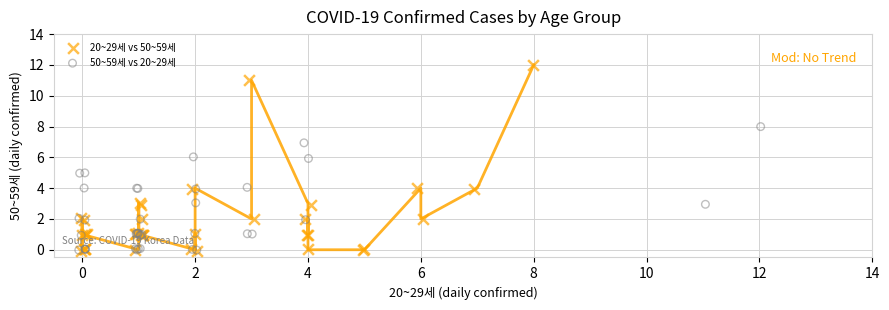

Which series contains the highest Y value?

20~29세 vs 50~59세